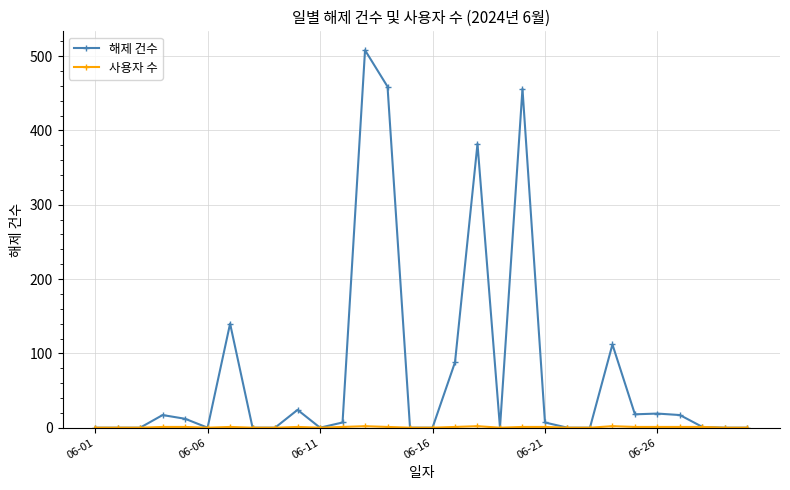

How many distinct data groups are displayed?

2